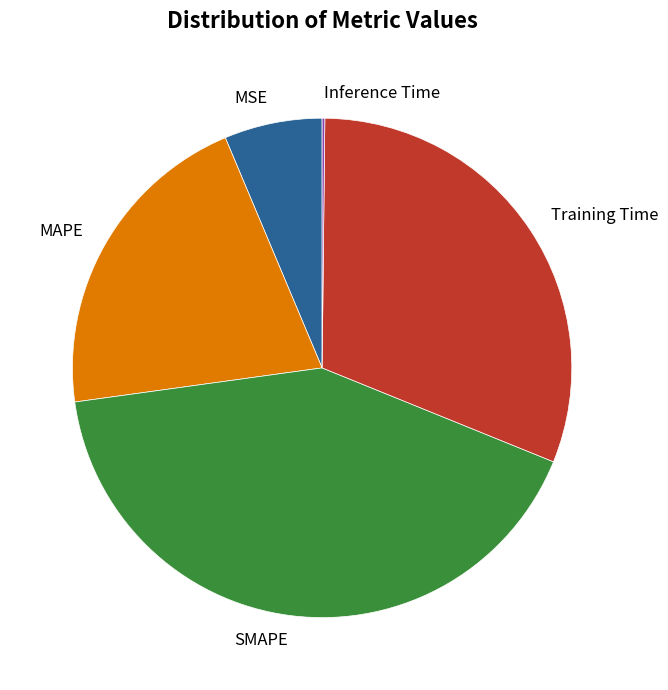

The MAPE slice represents 6% of the pie. True or false?

False